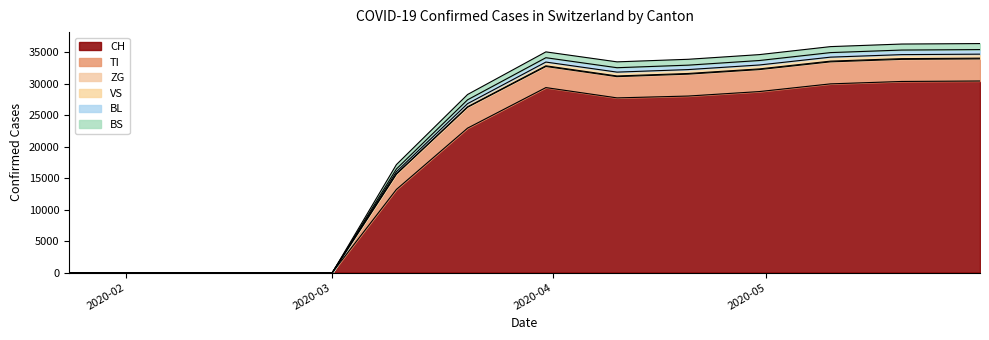

True or false: BL and BS cross at least once.

False